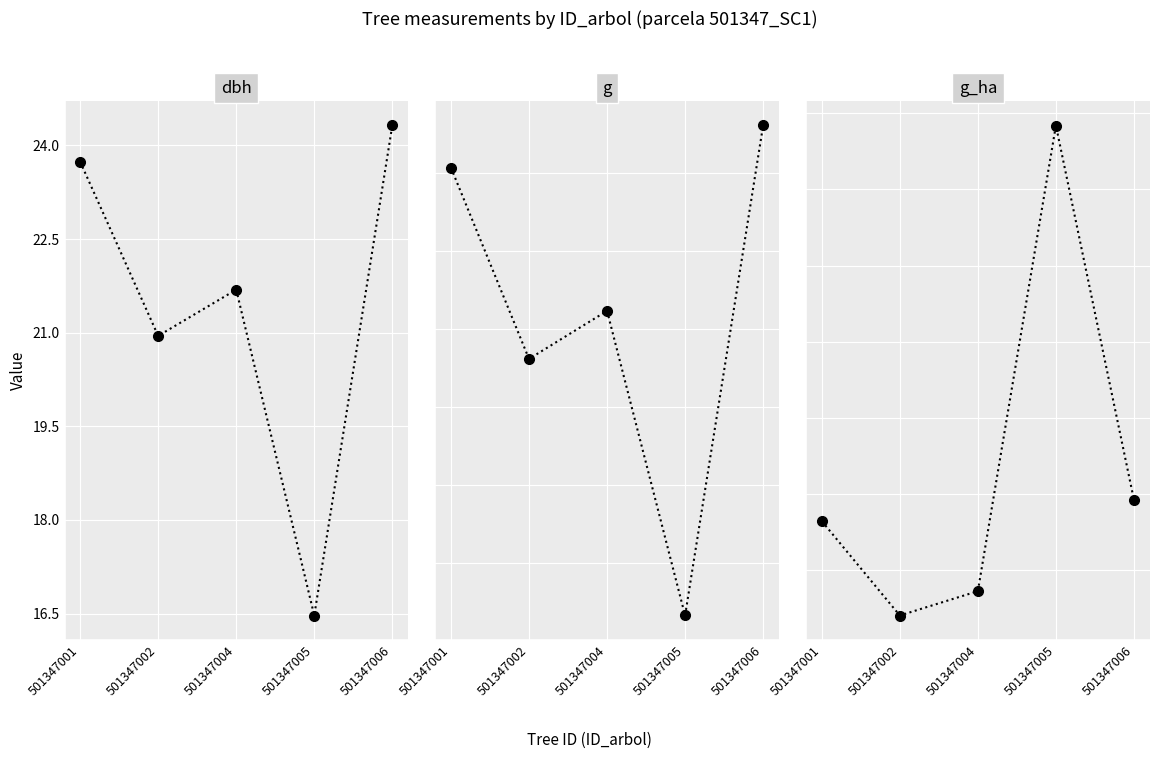

Which series has the largest range (max minus min)?

g